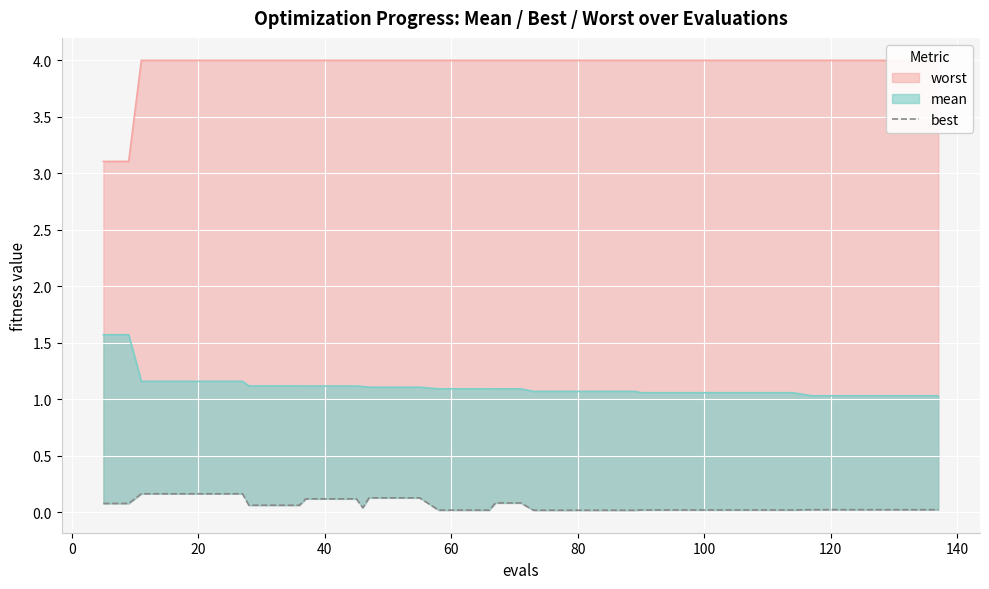

The value at 100 is 0.2. True or false?

False